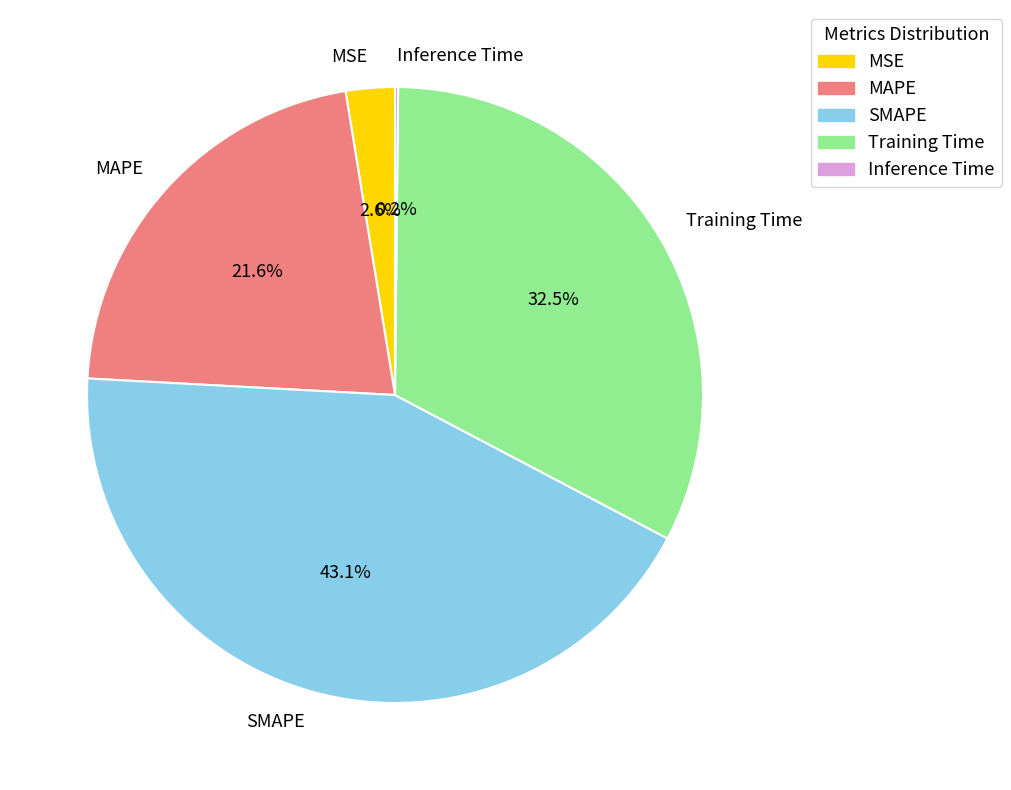

What is the largest slice in the pie chart?

SMAPE